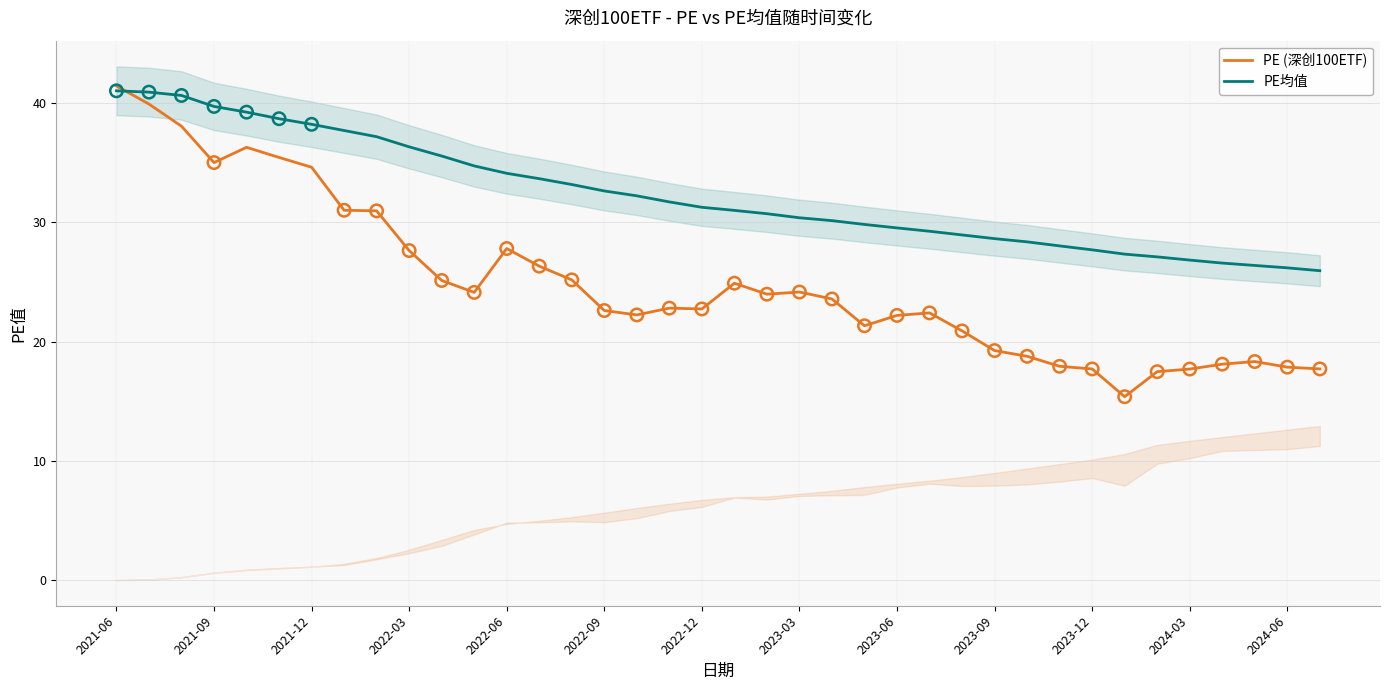

Which series reaches the maximum Y coordinate?

PE (深创100ETF)